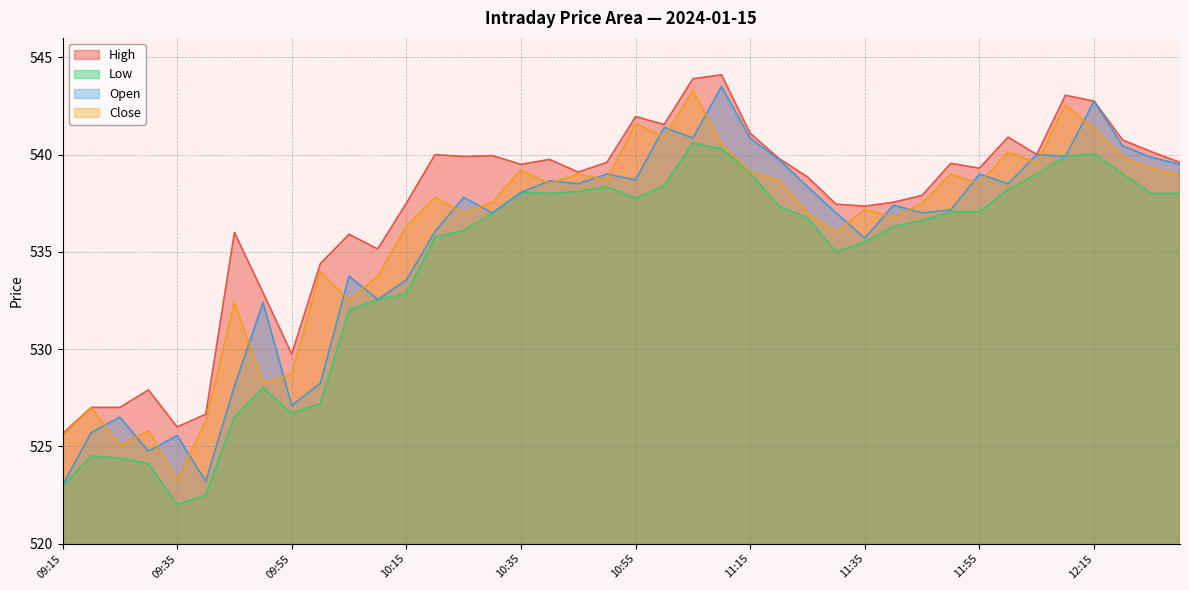

Which series has the widest spread of values?

Open